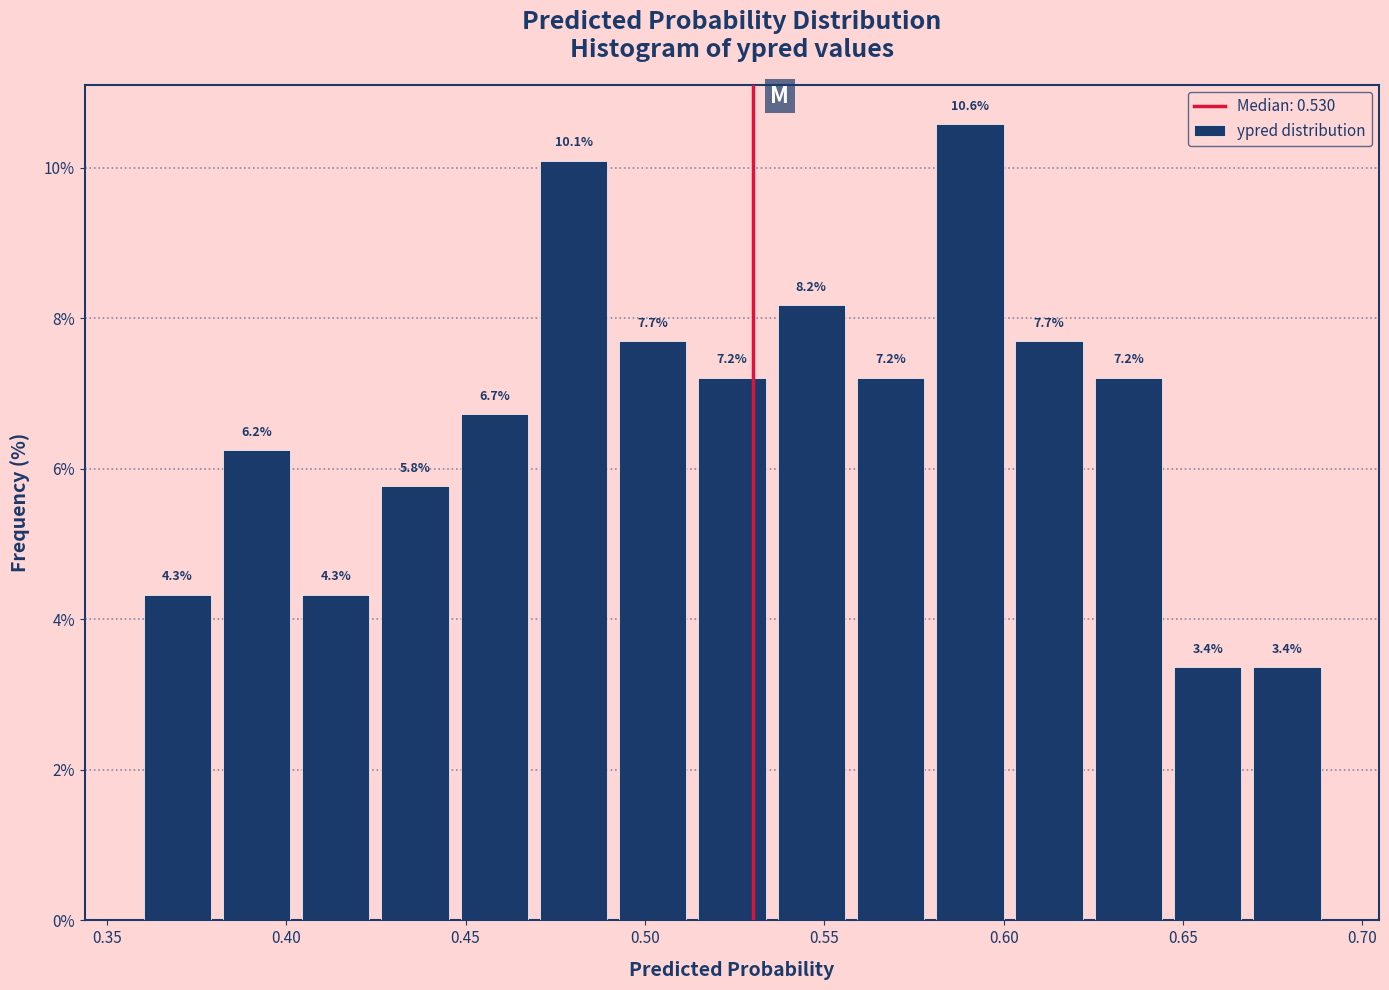

Reading left to right, list every bar in this chart as the range it spans on the x-axis followed by its height. The bar edges are not printed on the chart, so give them approximately, as read against the axis.

0.360 to 0.380: 4.3
0.380 to 0.405: 6.2
0.405 to 0.425: 4.3
0.425 to 0.445: 5.8
0.445 to 0.470: 6.7
0.470 to 0.490: 10.1
0.490 to 0.515: 7.7
0.515 to 0.535: 7.2
0.535 to 0.555: 8.2
0.555 to 0.580: 7.2
0.580 to 0.600: 10.6
0.600 to 0.625: 7.7
0.625 to 0.645: 7.2
0.645 to 0.670: 3.4
0.670 to 0.690: 3.4